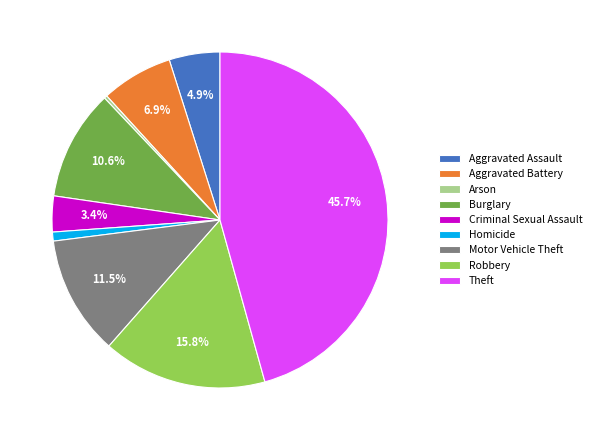

To the nearest percent, what is the average slice percentage?

11%